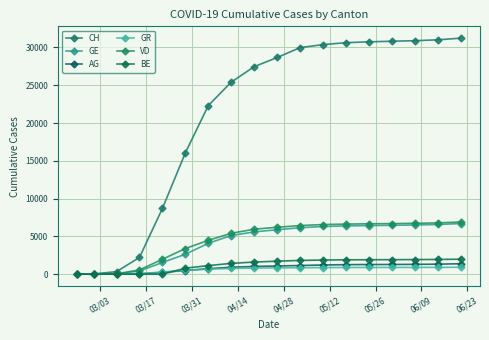

Count the number of categories in the chart.

18